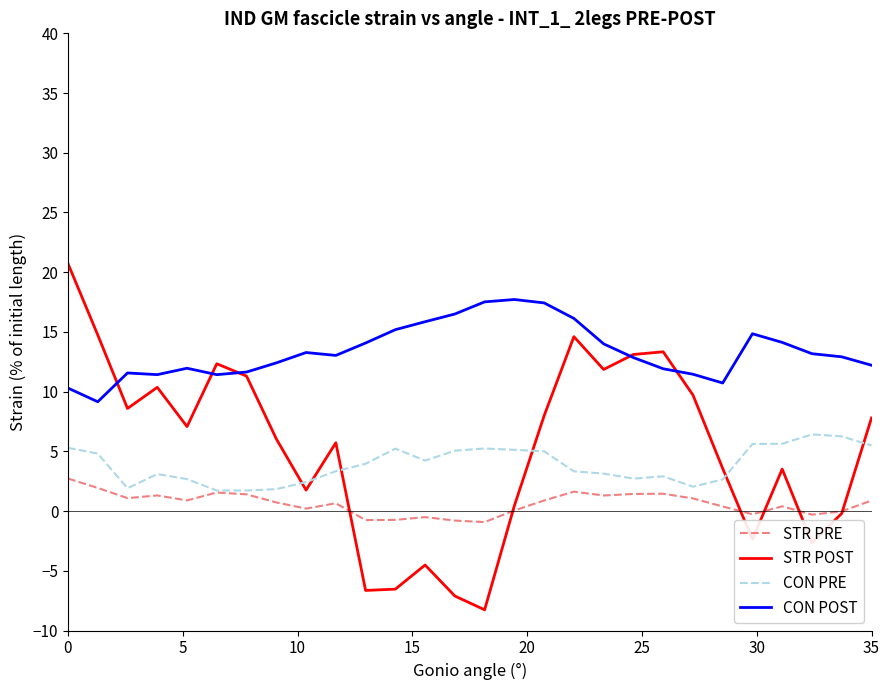

Rank the series by their maximum value, from highest to lowest.

STR POST, CON POST, CON PRE, STR PRE